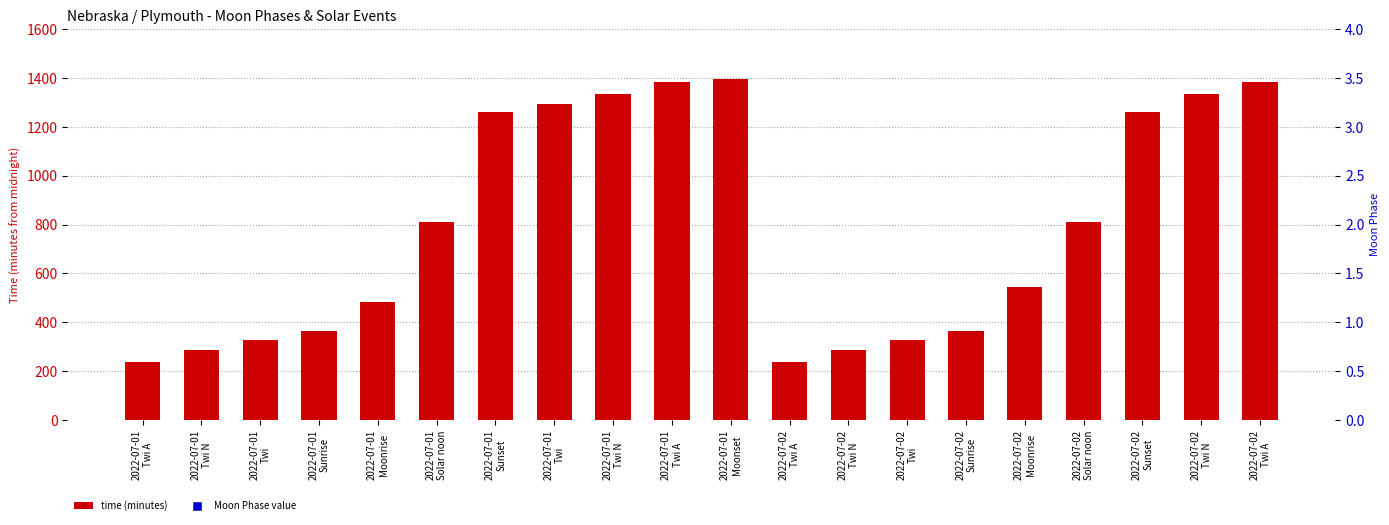

What is the greatest value displayed?

1397